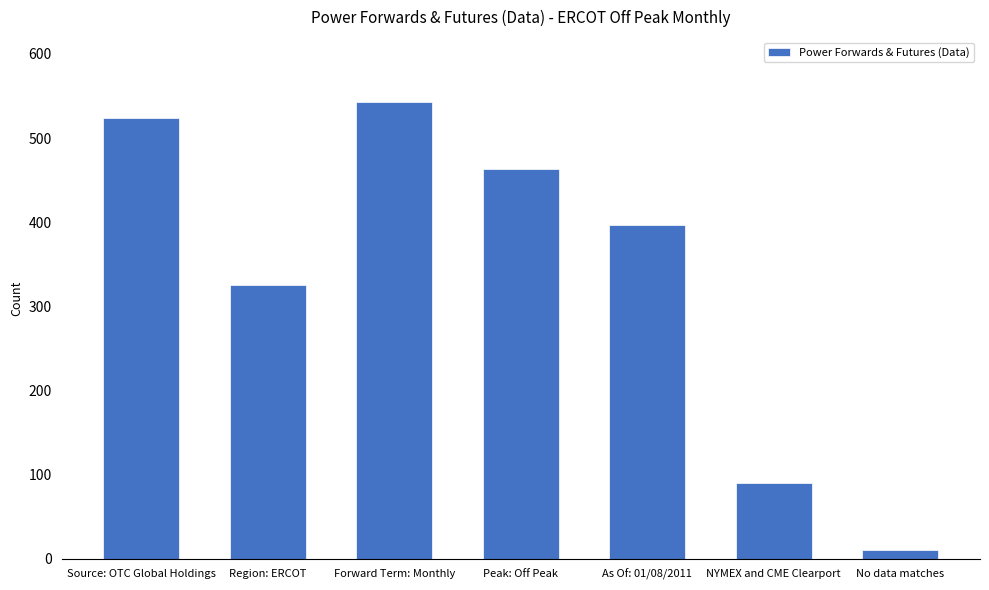

What is the difference between the values at As Of: 01/08/2011 and Forward Term: Monthly?

146